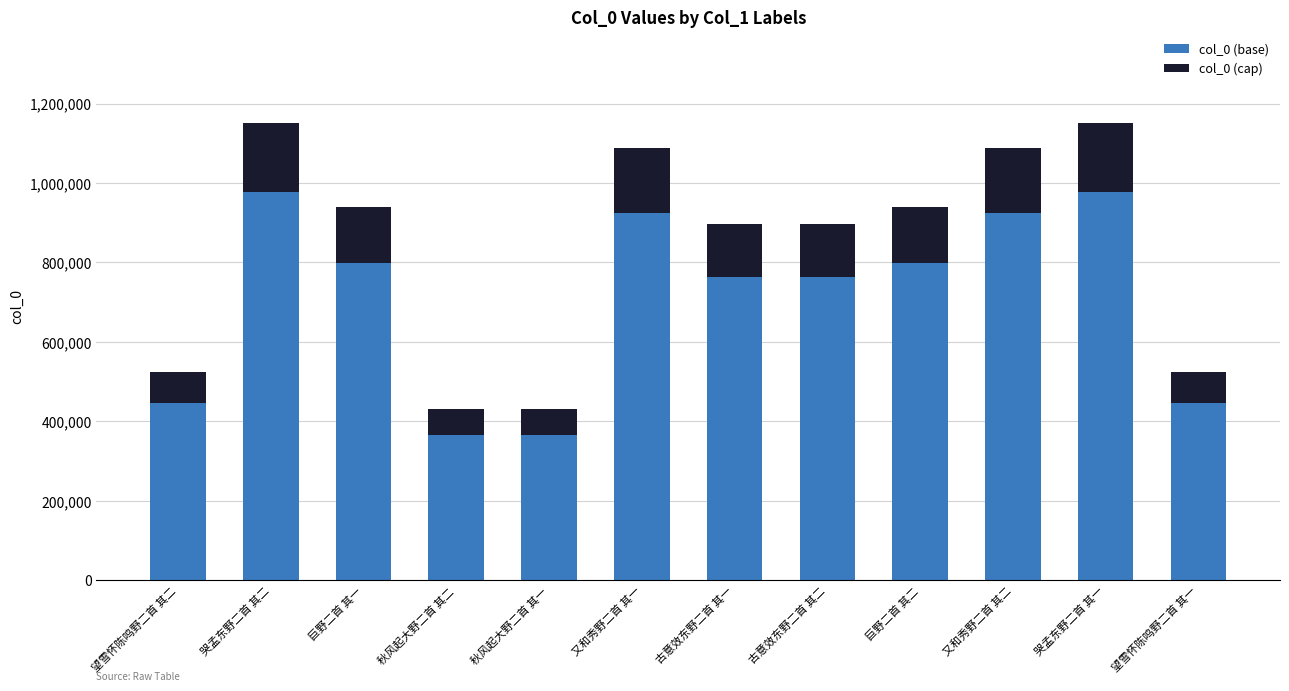

Where does the col_0 (base) series first go above 798609?

哭孟东野二首 其二